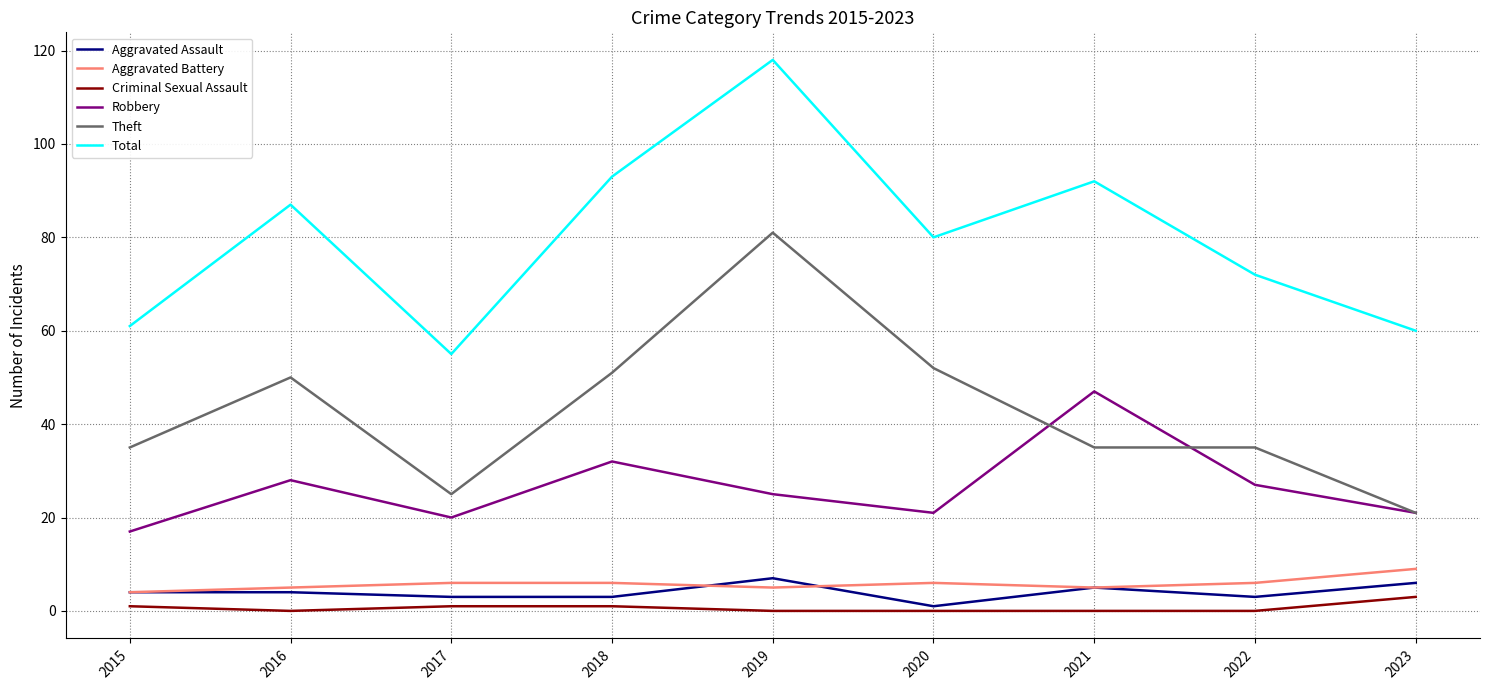

True or false: Aggravated Battery and Robbery cross at least once.

False